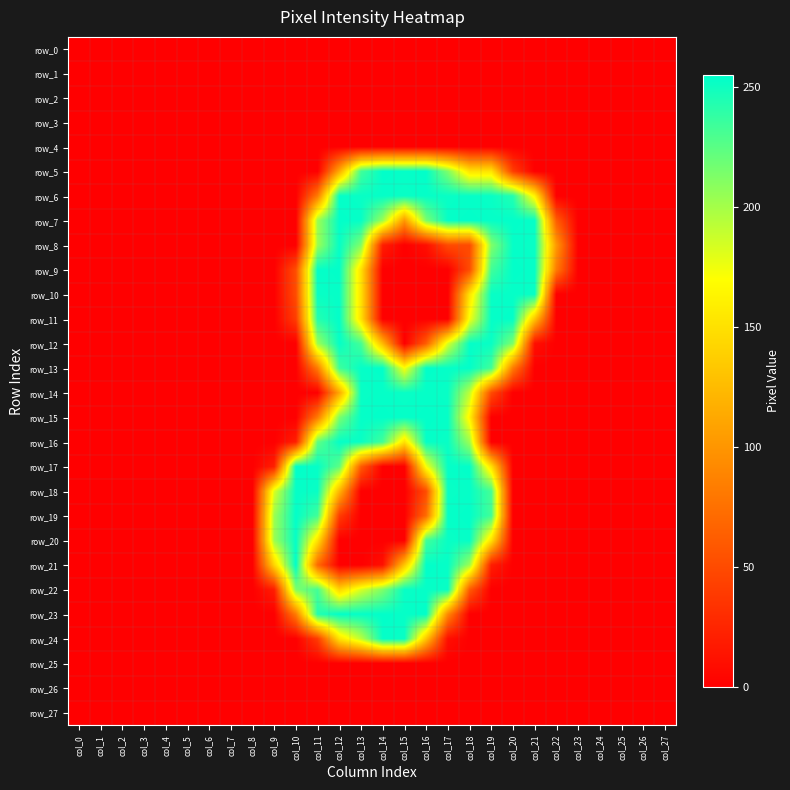

How many positive values does the row_18 series have?

8